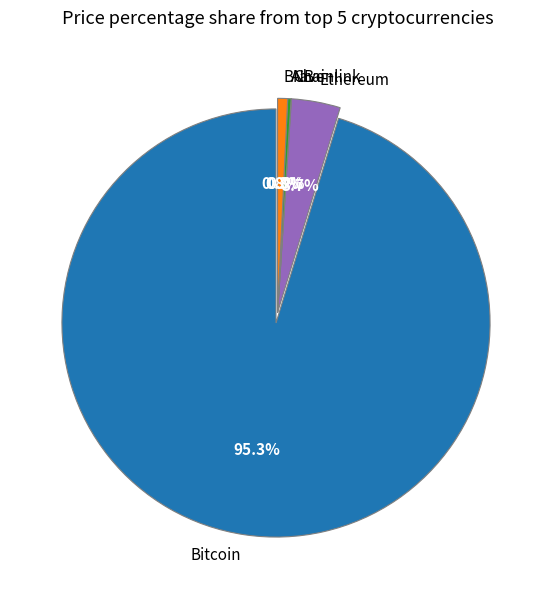

Which slice is the smallest?

Chainlink